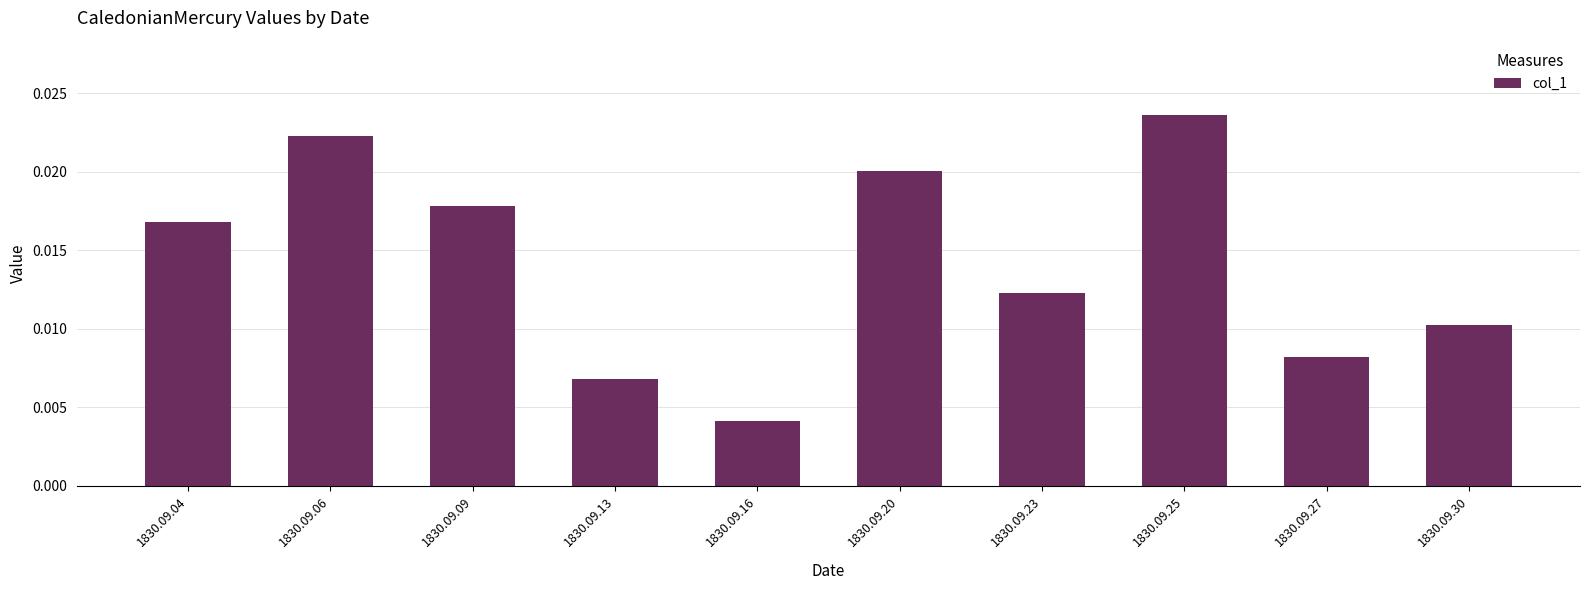

Between 1830.09.20 and 1830.09.04, which is larger?

1830.09.20